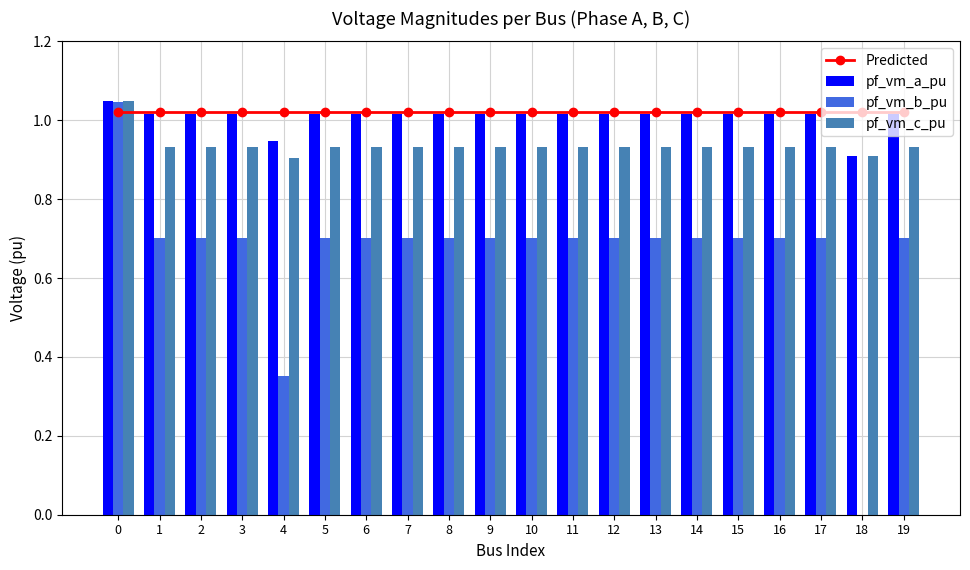

Rank the series by their maximum value, from lowest to highest.

Predicted, pf_vm_b_pu, pf_vm_c_pu, pf_vm_a_pu